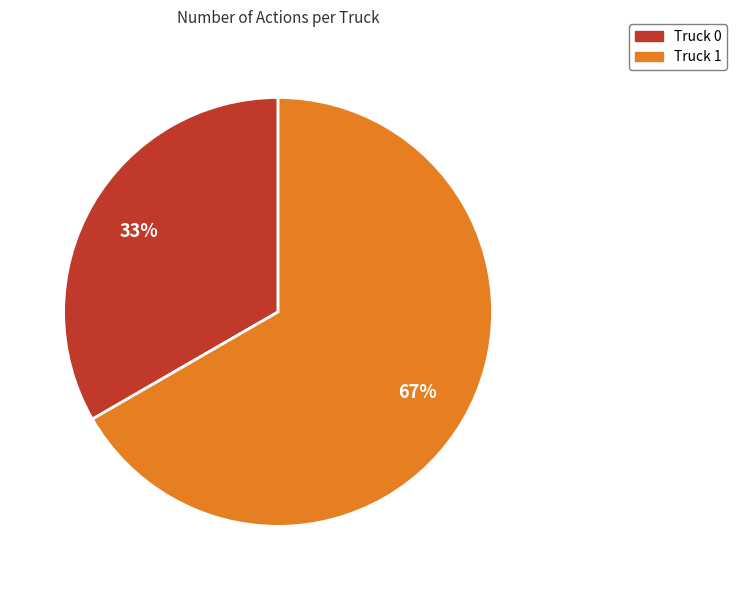

Is Truck 0 the majority of the pie?

No